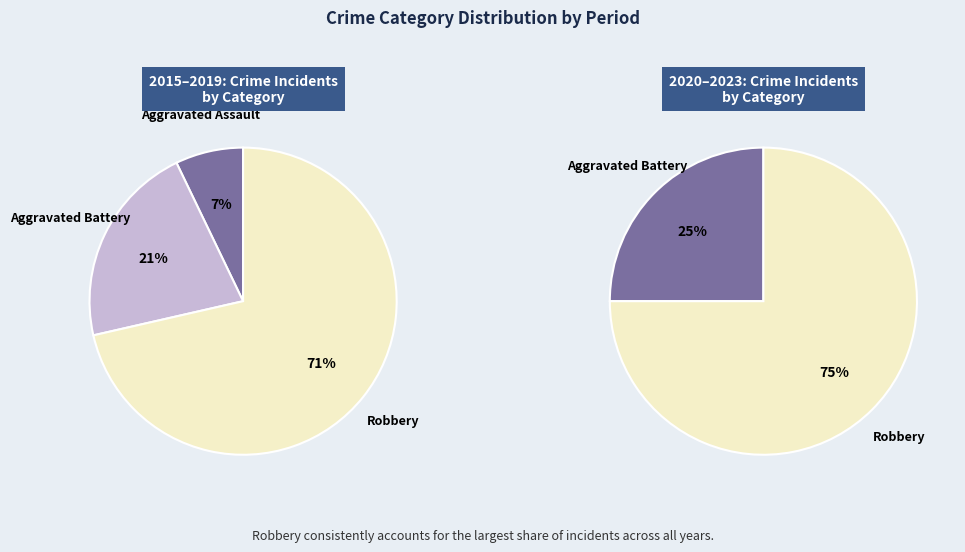

Is there a majority slice in this chart?

Yes